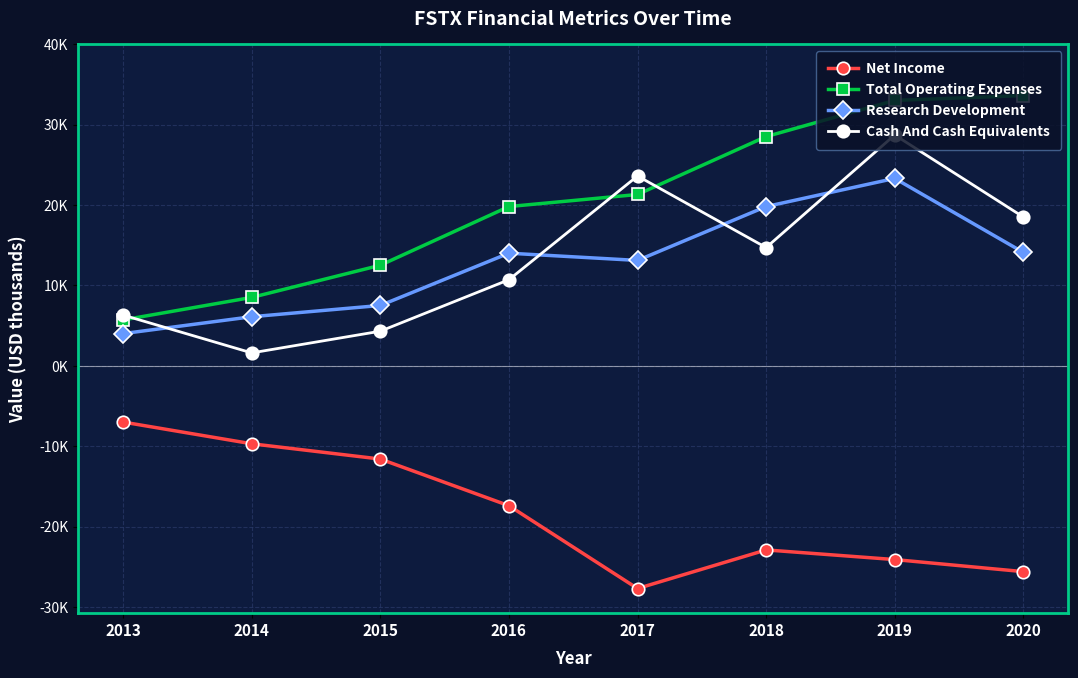

Is the value of Net Income at 2013 greater than the value of Cash And Cash Equivalents at 2018?

No